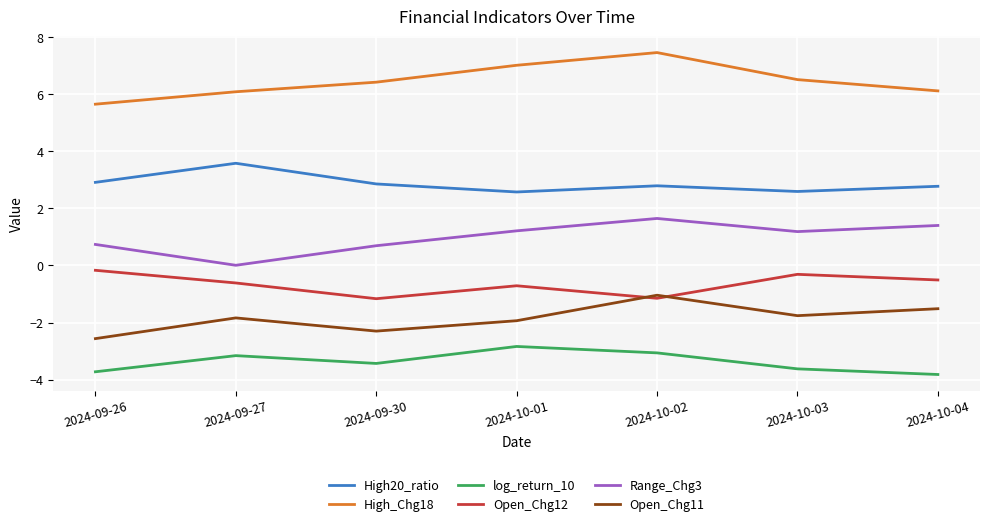

Between 2024-09-30 and 2024-10-02, which series saw the biggest shift?

Open_Chg11